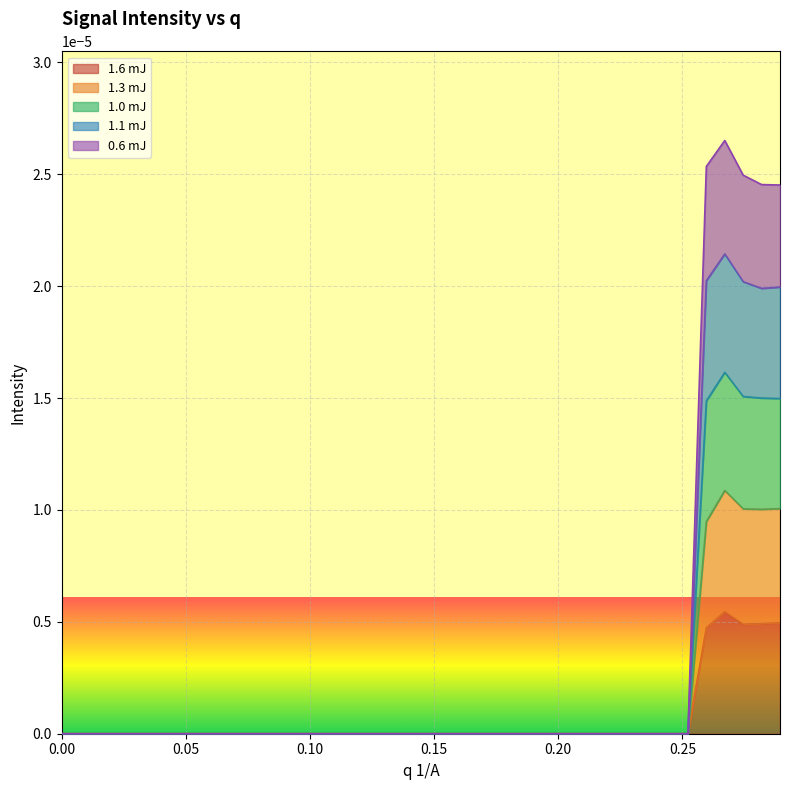

True or false: 1.6 mJ and 1.1 mJ intersect in this chart.

False